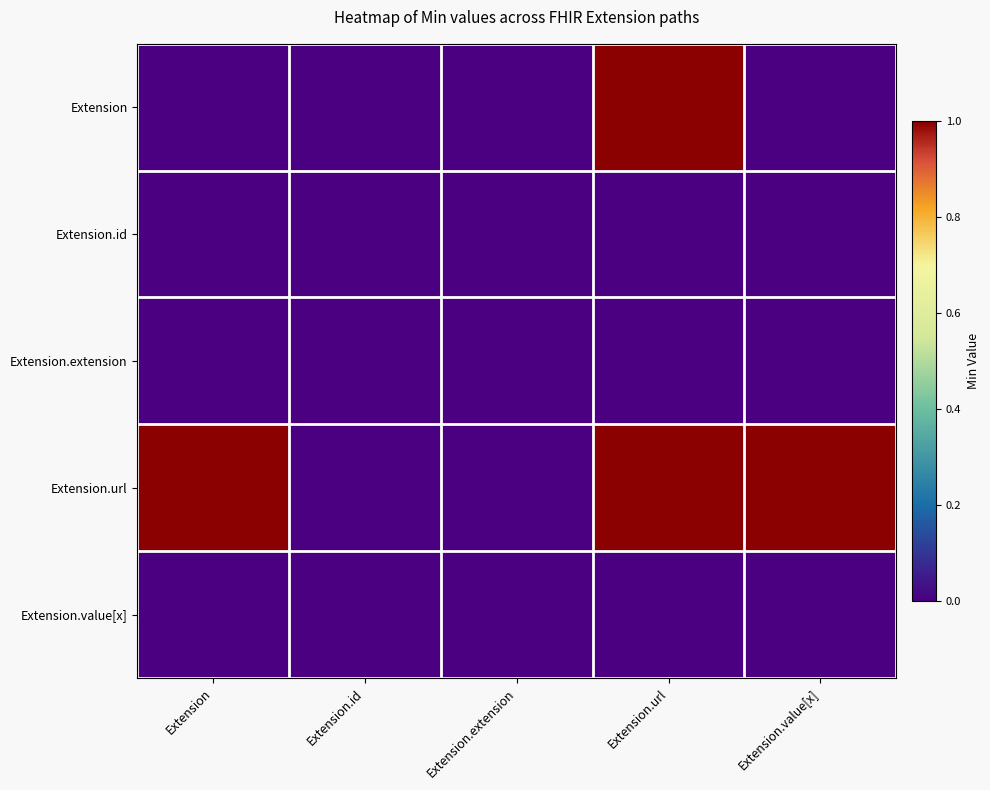

How many series are shown in this chart?

5